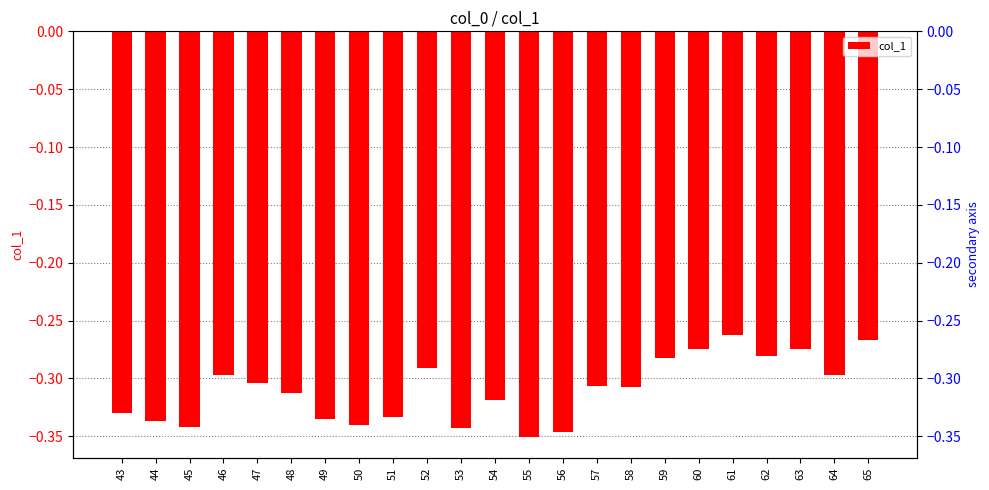

Rank the categories by value from lowest to highest.

55, 56, 53, 45, 50, 44, 49, 51, 43, 54, 48, 58, 57, 47, 64, 46, 52, 59, 62, 63, 60, 65, 61